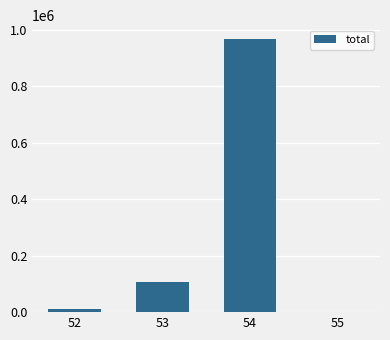

What is the maximum value shown in the chart?

968171